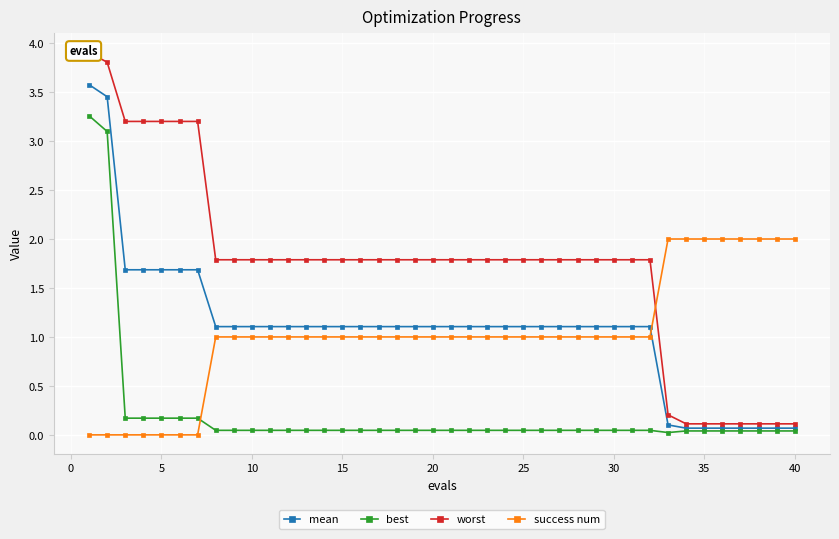

True or false: best and worst cross at least once.

False